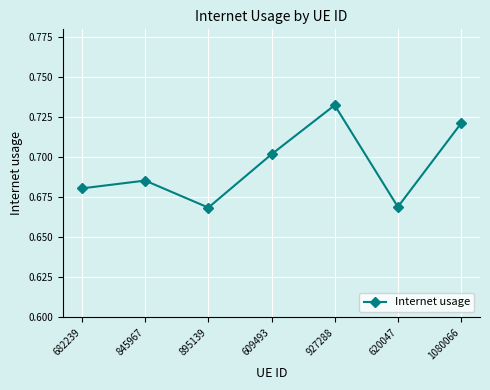

What is the sum of the values at 845967 and 609493?

1.4